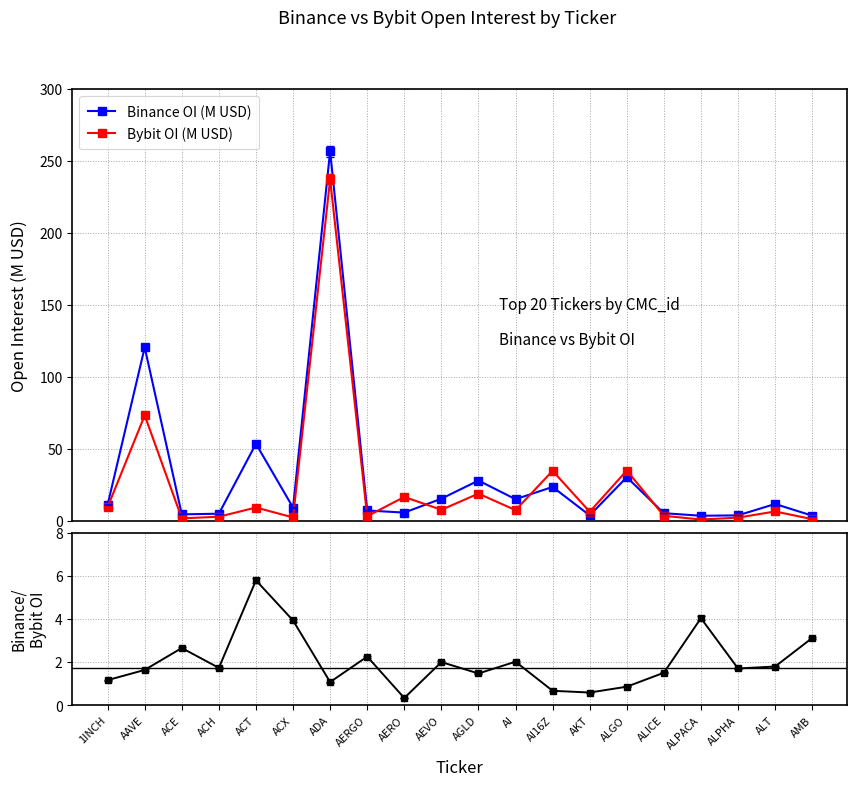

After their last crossing, which series has the higher values: Bybit OI (M USD) or Binance OI (M USD)?

Binance OI (M USD)